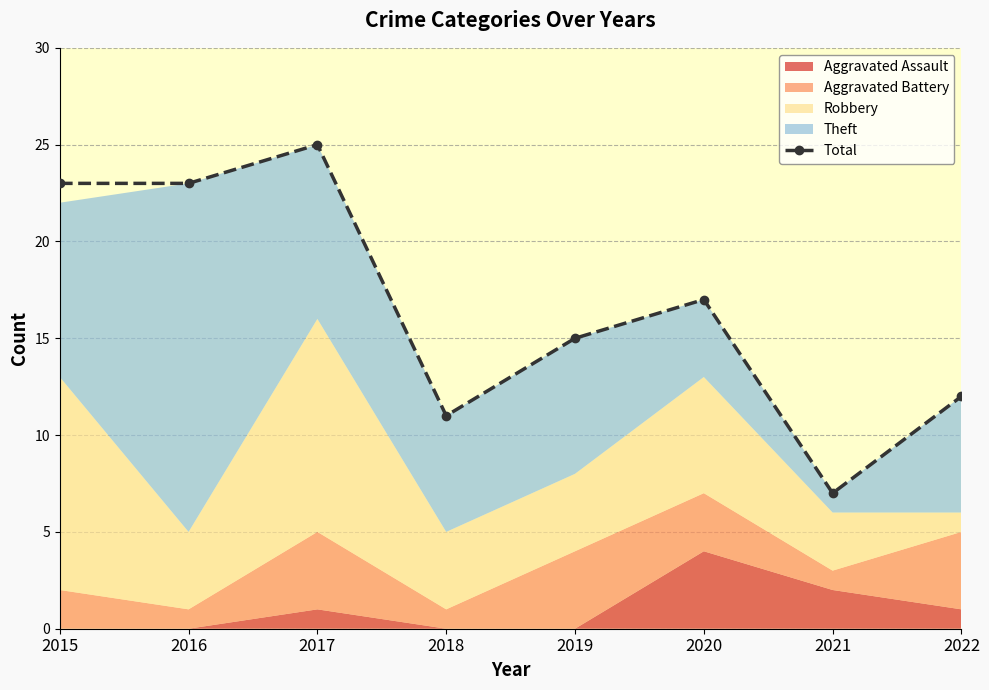

How many values are below 17?

4